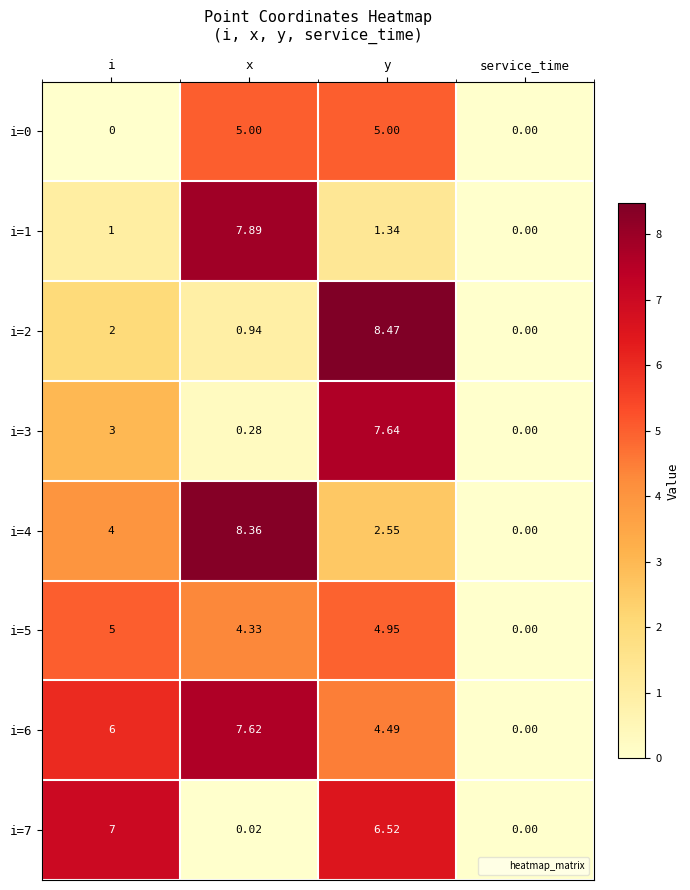

At which category is the sum across all series the highest?

y